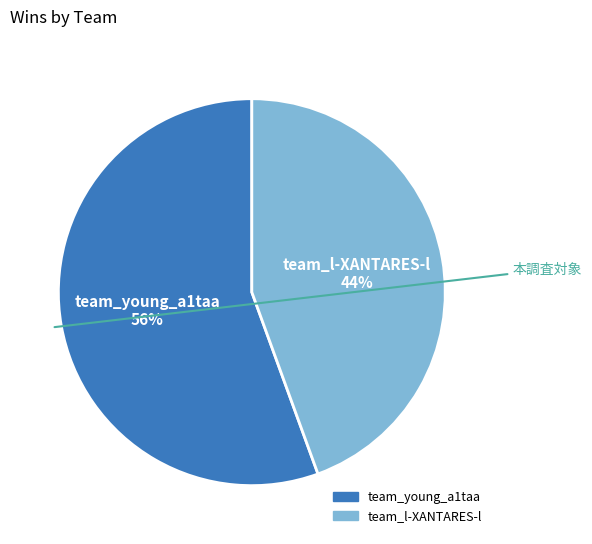

Combined, do team_l-XANTARES-l and team_young_a1taa account for over 50%?

Yes